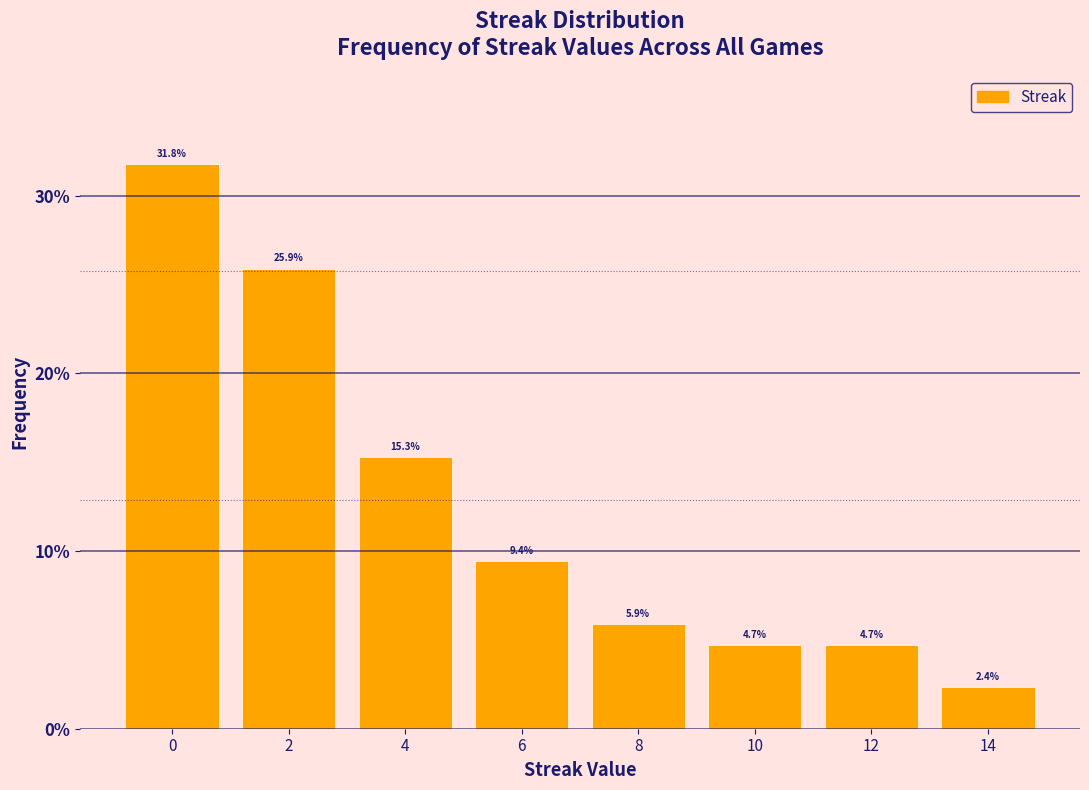

How tall is the bar that spans 7 to 9 on the x-axis?

5.9